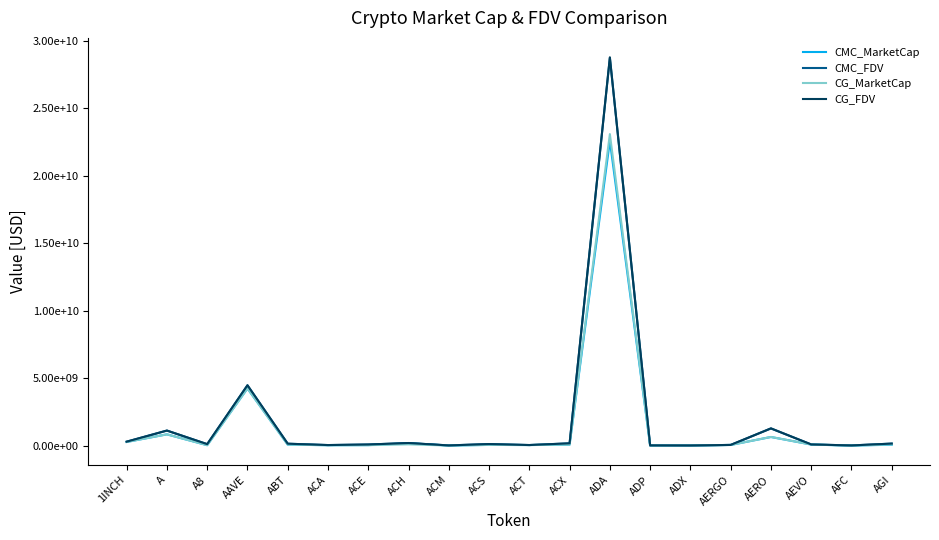

Does the chart have visible grid lines?

No